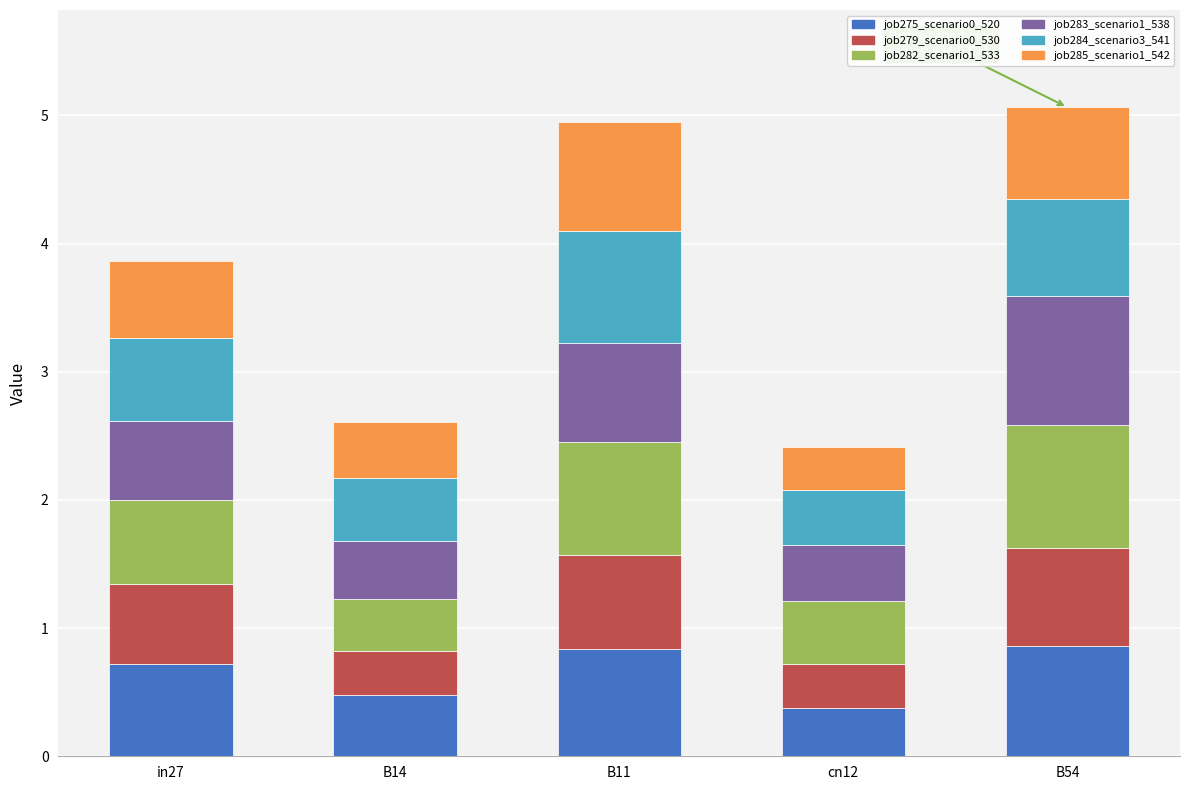

What is the total value across all series at in27?

3.9